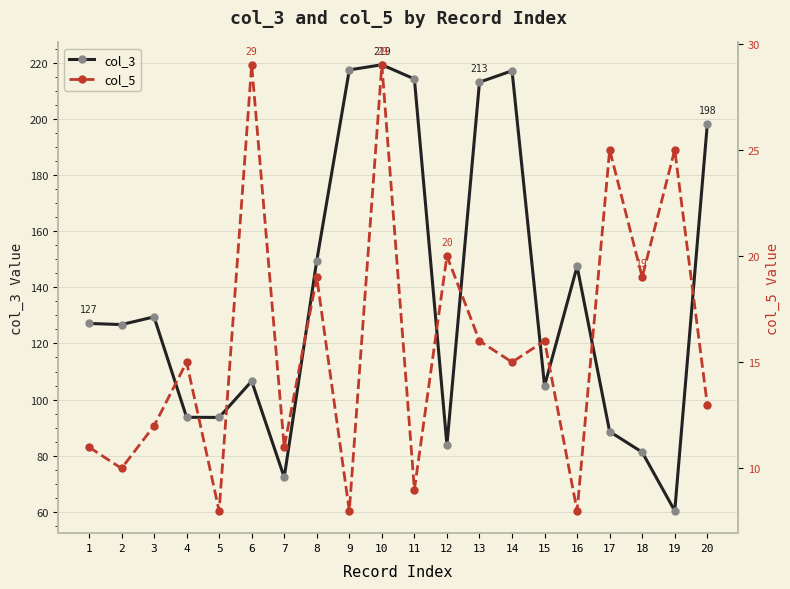

At 11, list the series in order from smallest to largest.

col_5, col_3